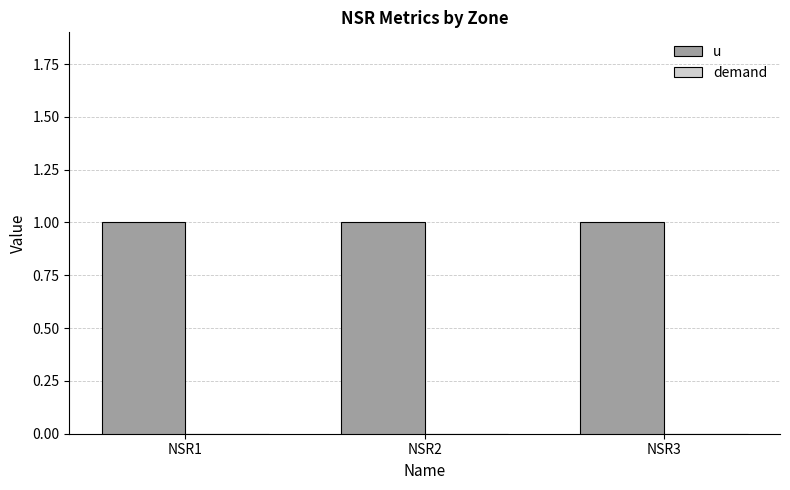

At NSR3, list the series in order from largest to smallest.

u, demand